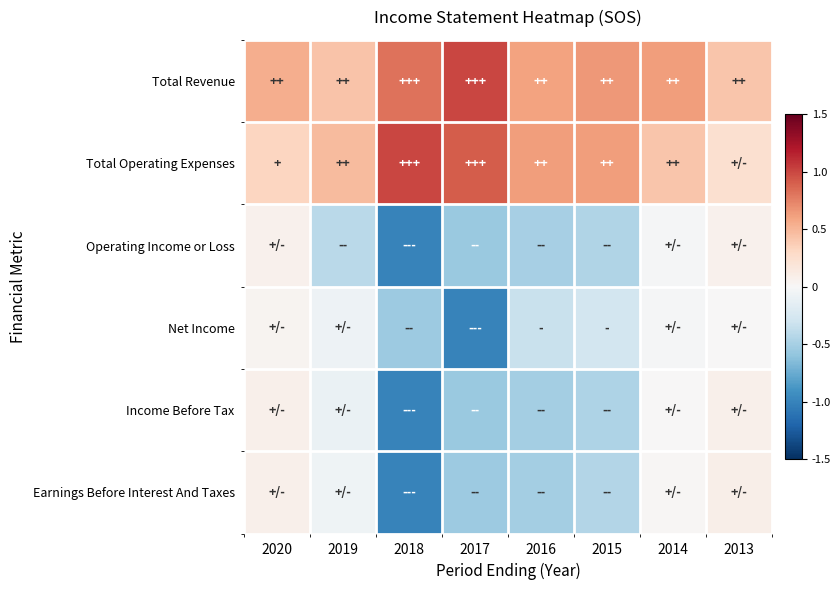

Which label corresponds to the largest value in the chart?

2017